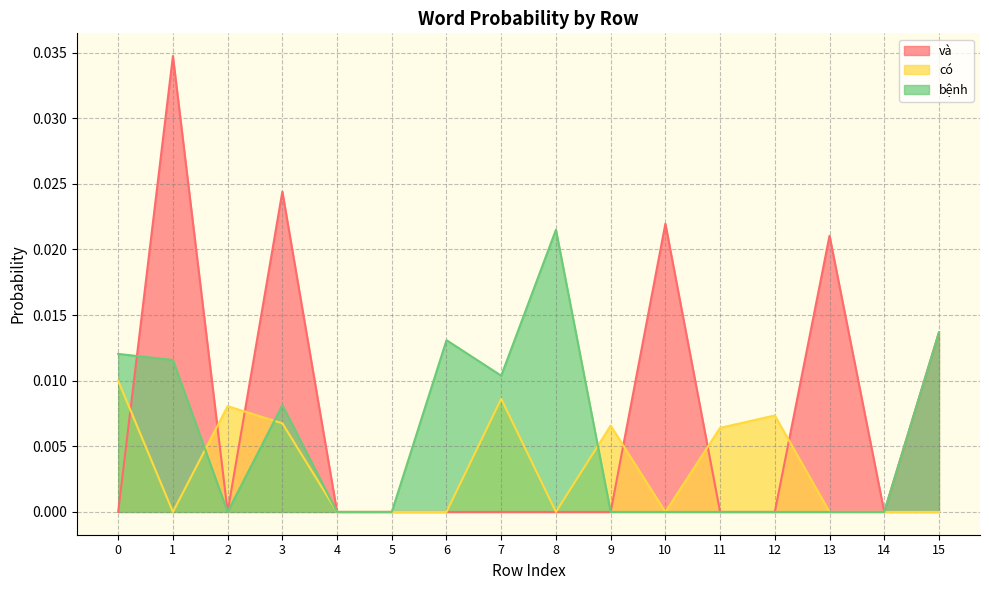

Is the value of có at 12 greater than the value of và at 14?

Yes